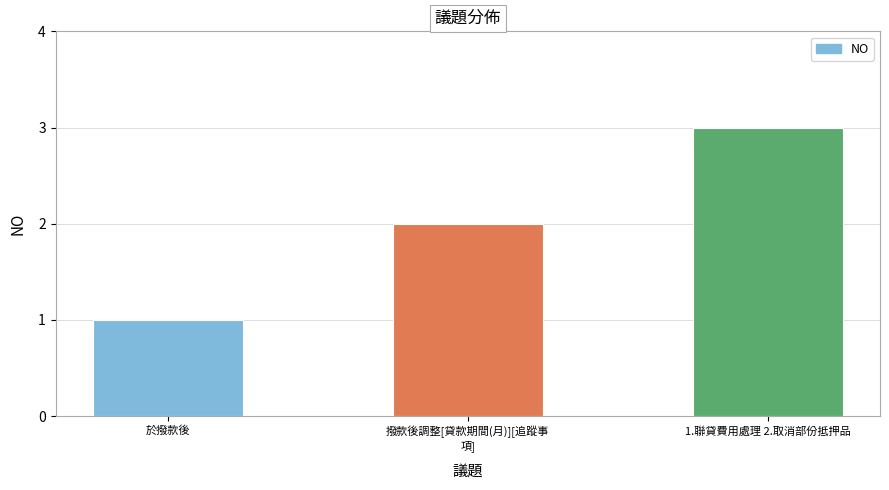

Which category has the lowest value across all series?

於撥款後